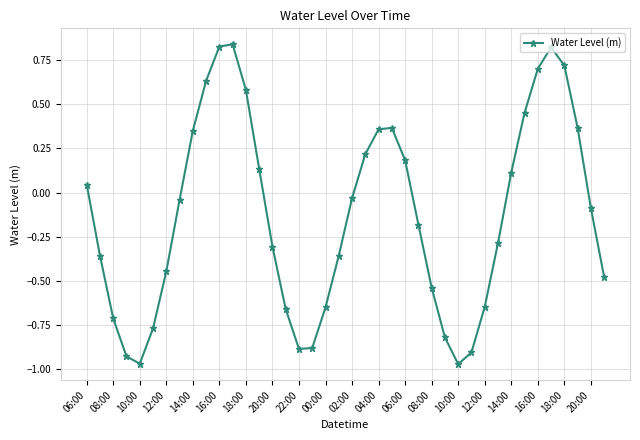

How many values are below 0?

23